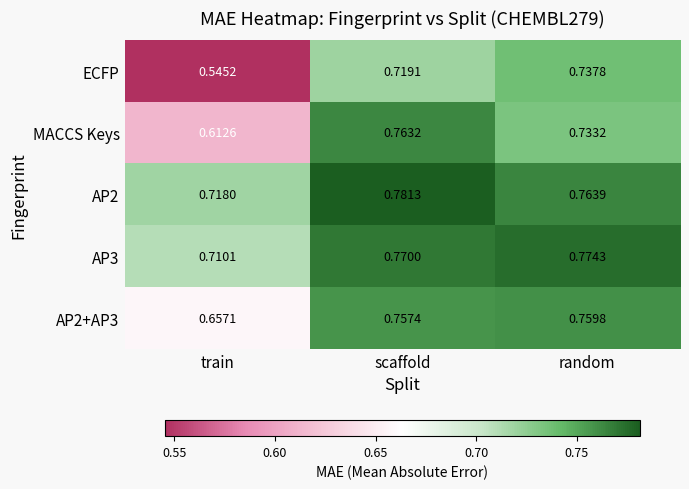

Which category has the highest value in the MACCS Keys series?

scaffold